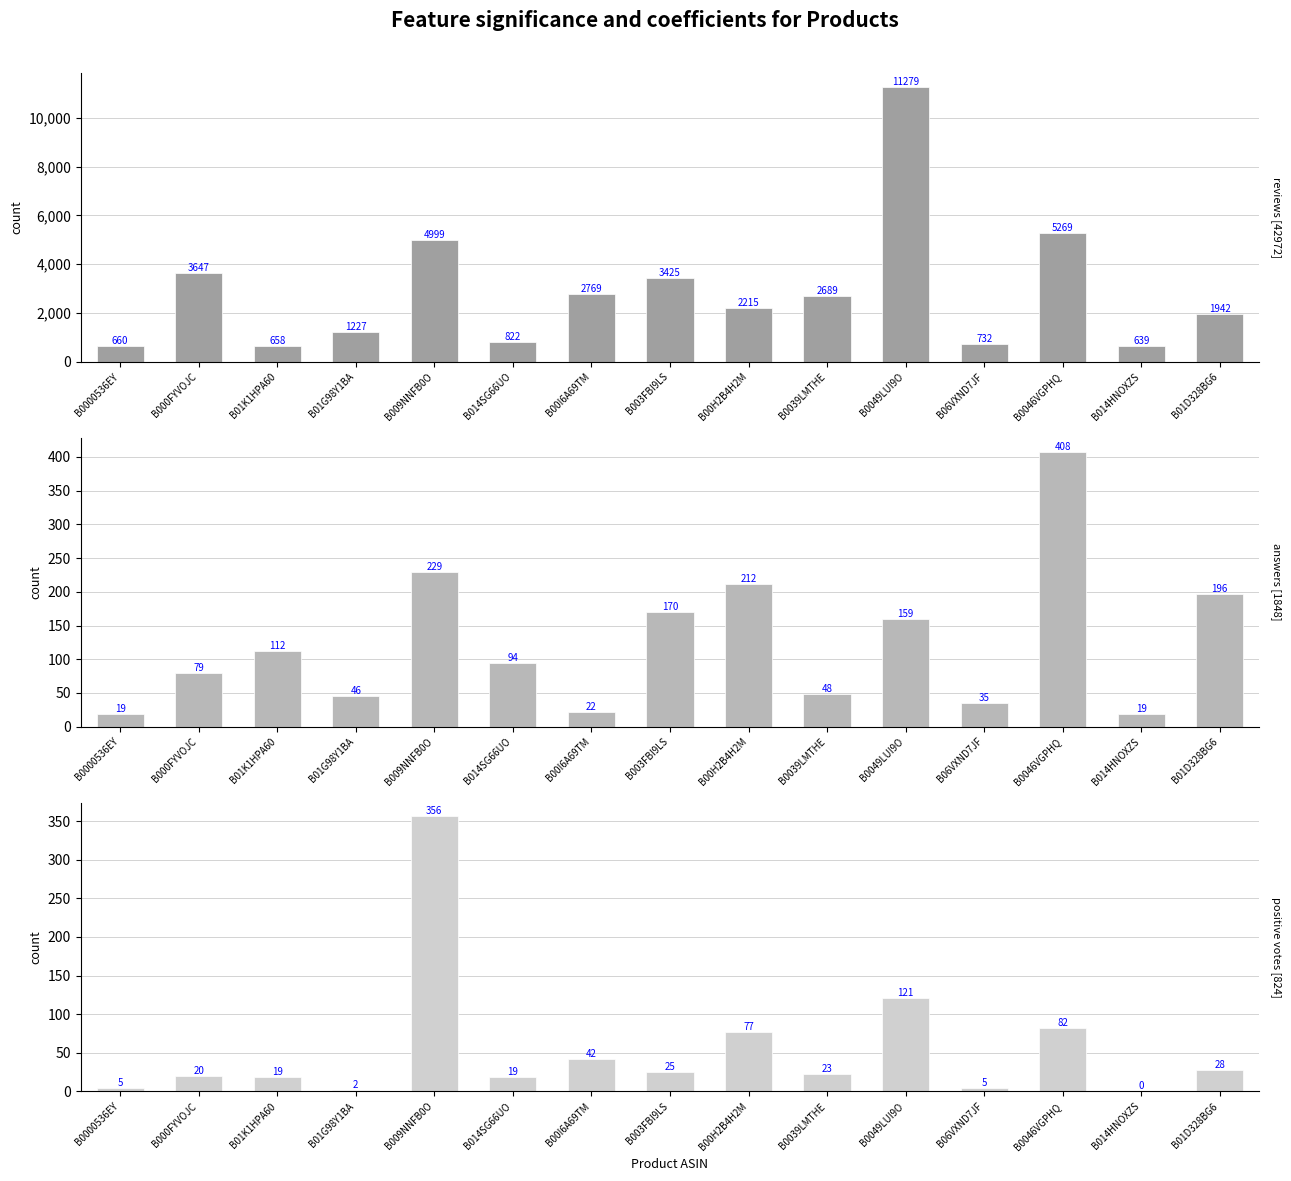

How many groups of bars are there?

15